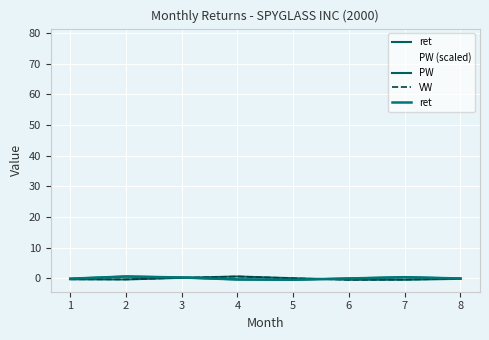

List the series in order of their peak value, highest first.

PW (scaled), ret, PW, VW